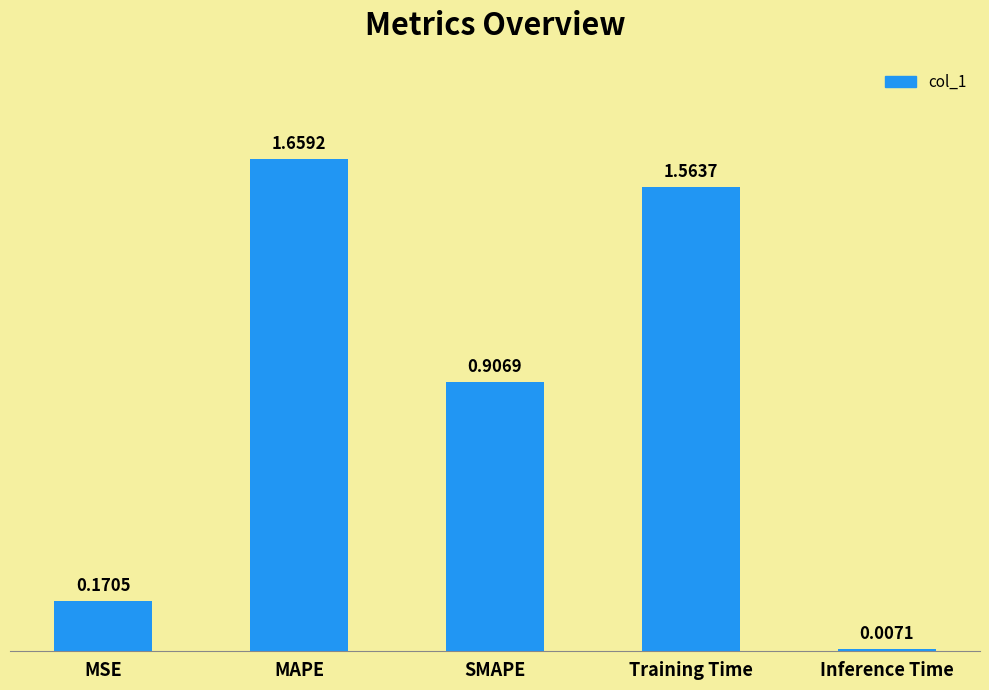

What is the change in value from MAPE to SMAPE?

-0.8